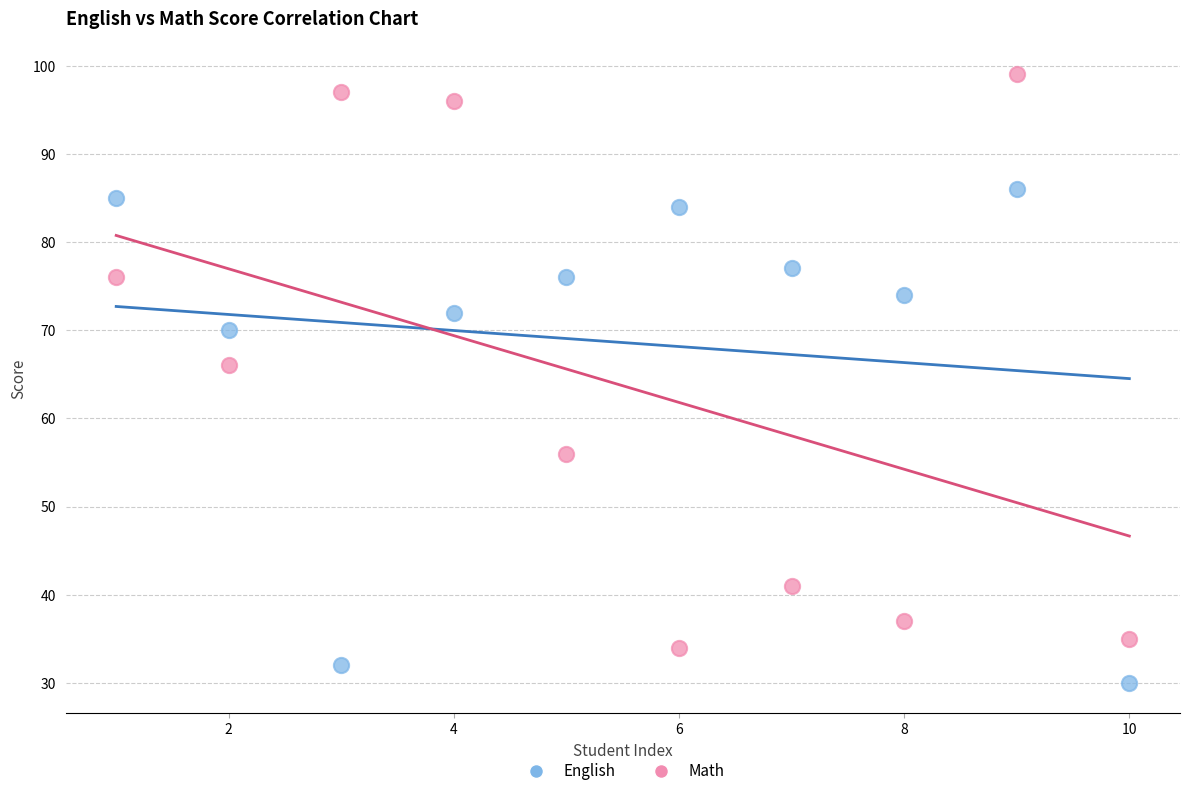

Which series contains the highest Y value?

Math